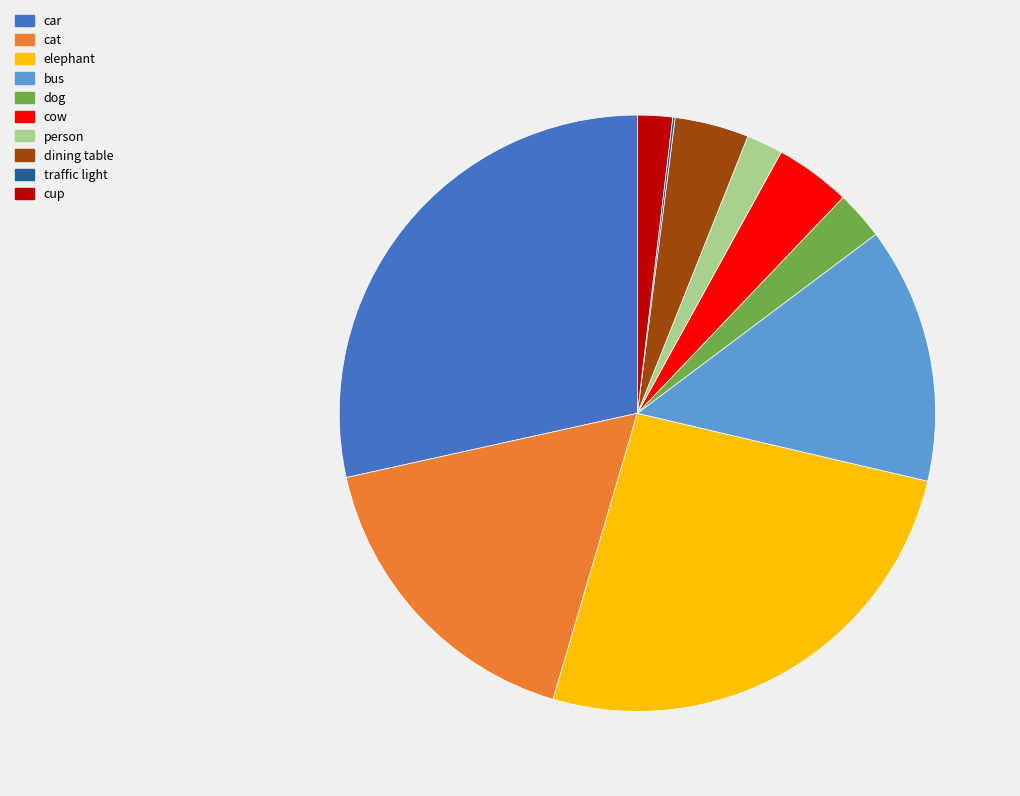

True or false: cat accounts for 17% of the total.

True